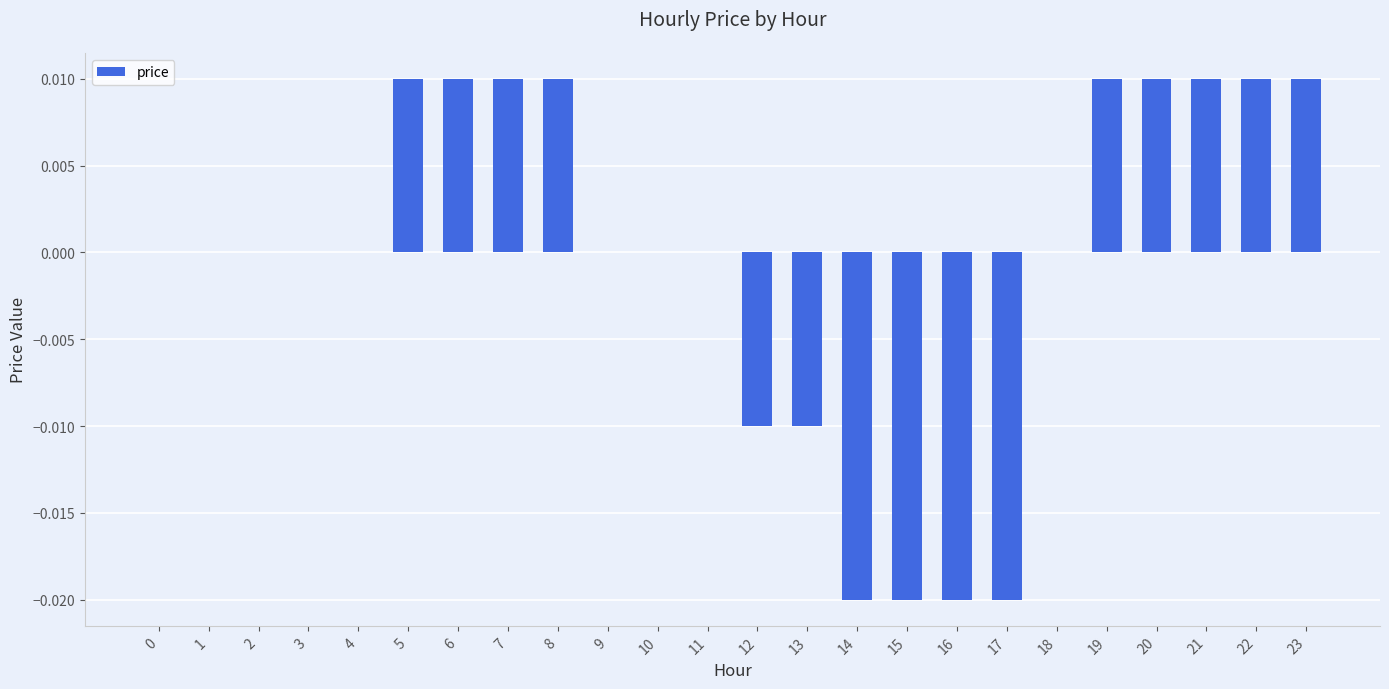

Is it true that the value at 11 is 0.0?

True